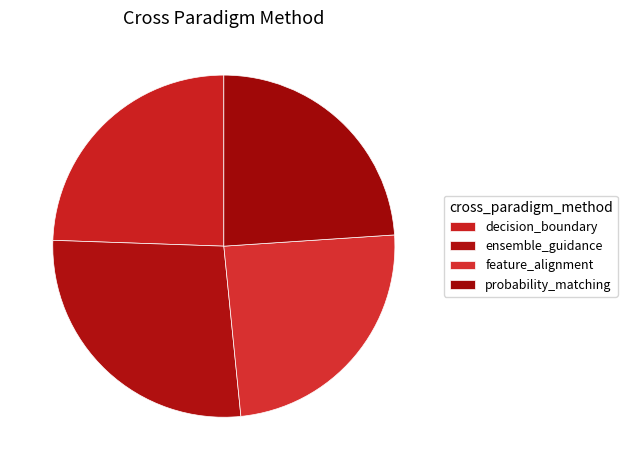

To the nearest percent, what is the difference between the largest and smallest slice percentages?

3%